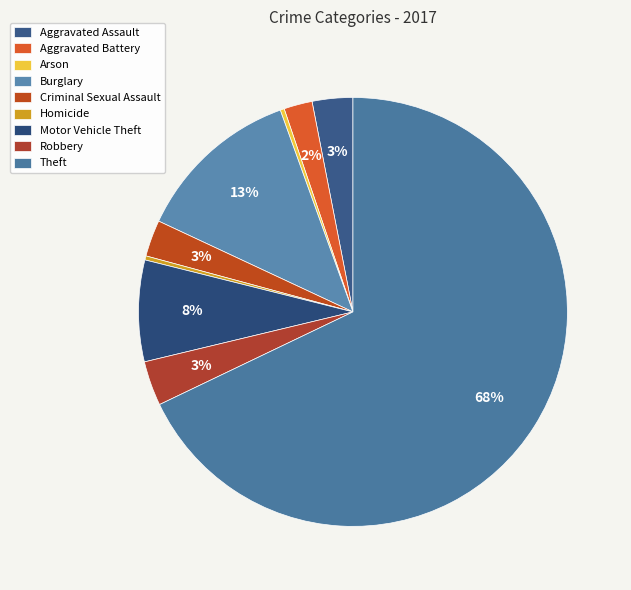

Rank the categories by value from highest to lowest.

Theft, Burglary, Motor Vehicle Theft, Robbery, Aggravated Assault, Criminal Sexual Assault, Aggravated Battery, Arson, Homicide